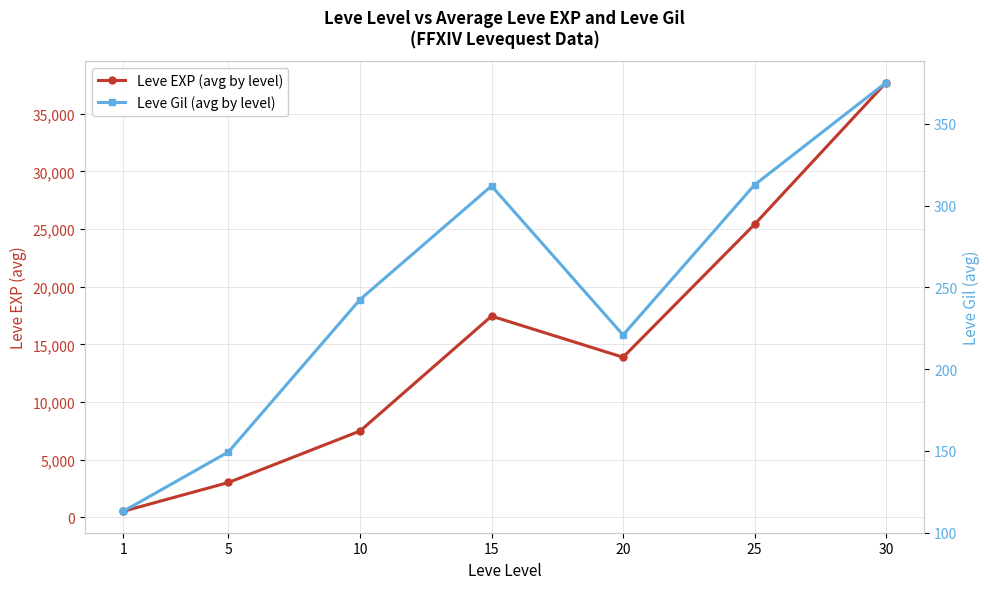

Where is Leve Gil (avg by level) nearest to the value 244?

10